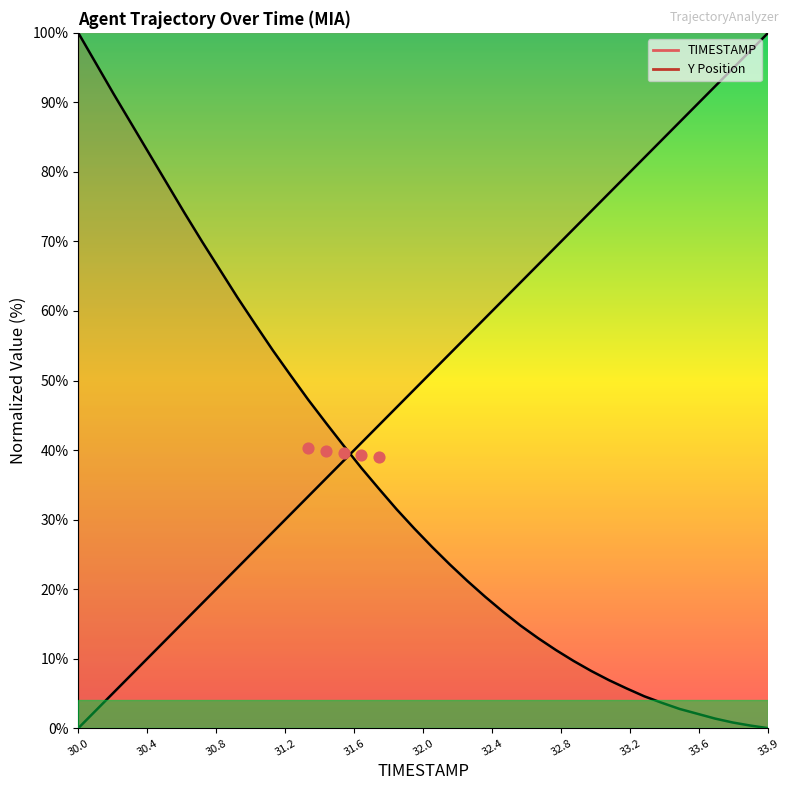

Which series contains the highest Y value?

TIMESTAMP